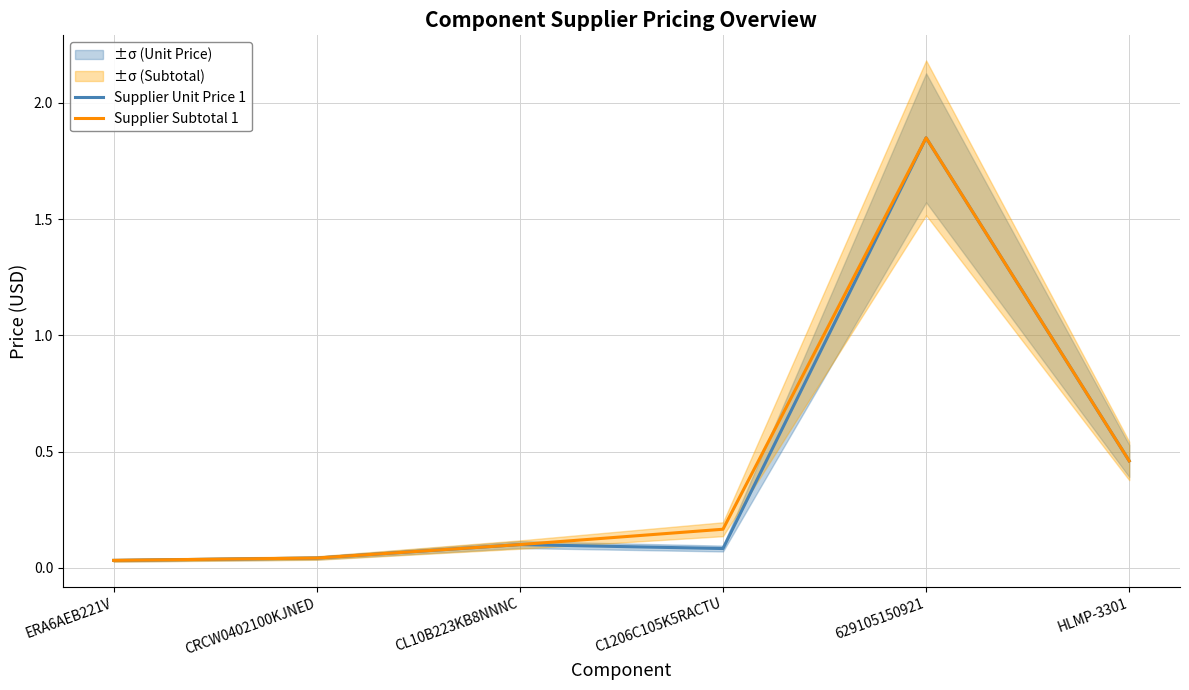

True or false: Supplier Unit Price 1 and Supplier Subtotal 1 cross at least once.

False